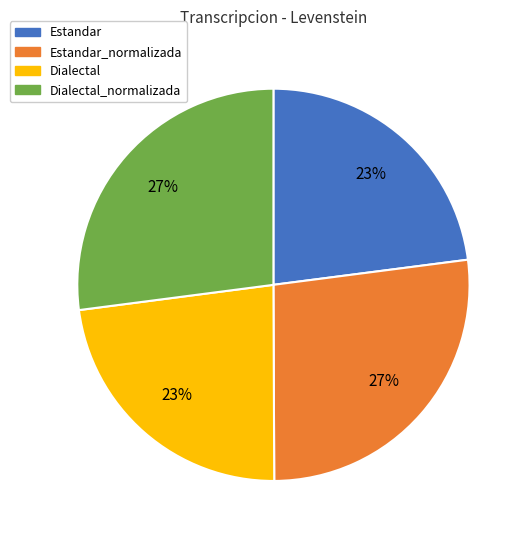

Between Dialectal_normalizada and Dialectal, which is larger?

Dialectal_normalizada